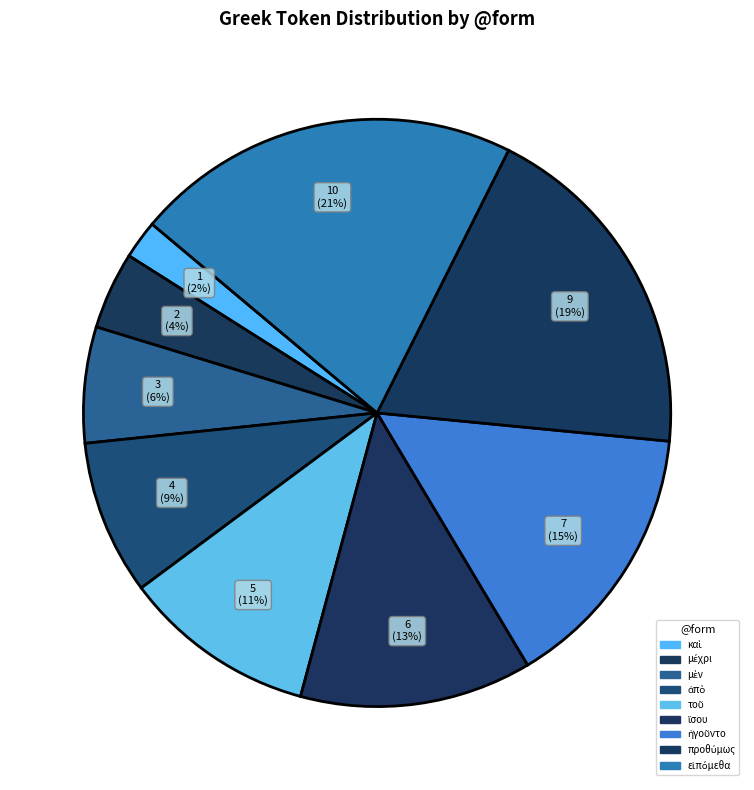

Count the number of slices in the pie.

9